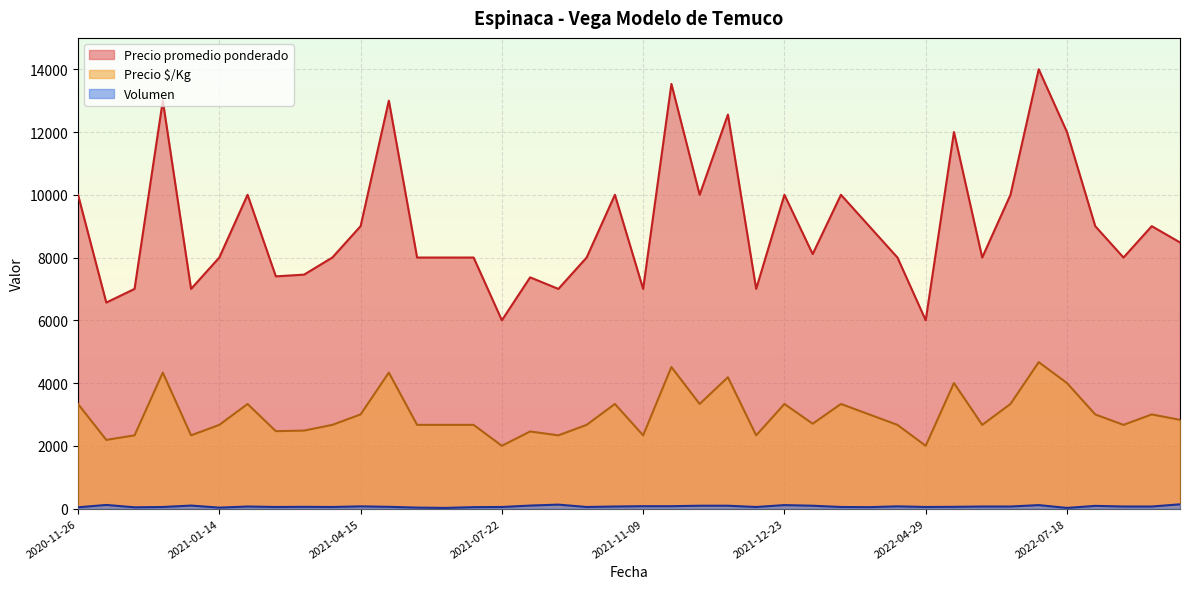

True or false: Volumen and Precio promedio ponderado cross at least once.

False